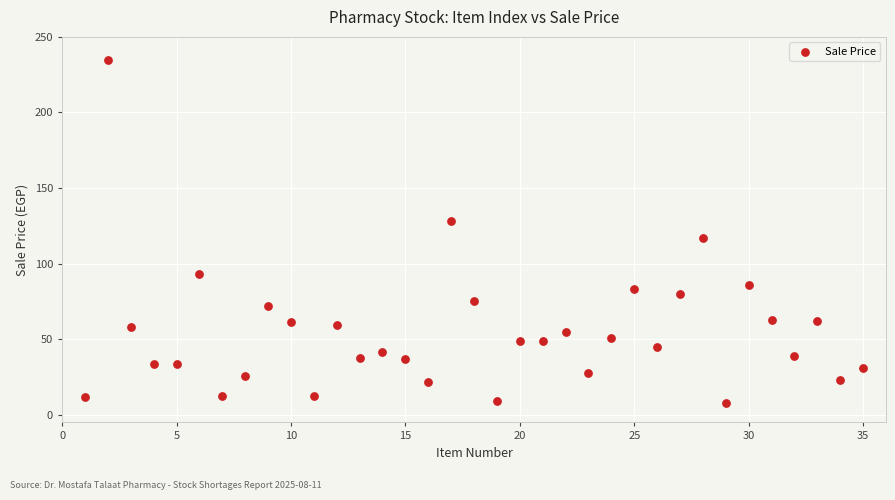

What is the range of Y values (max minus min)?

227.1